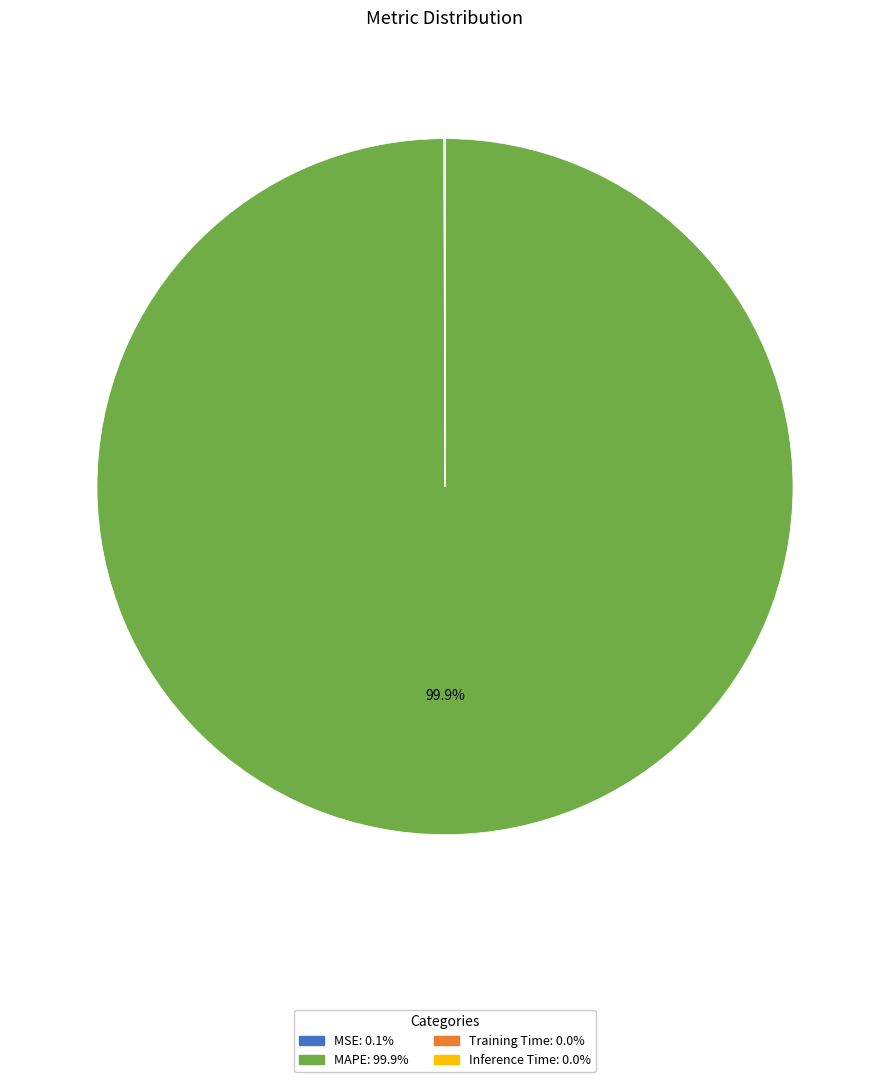

What percentage is NOT represented by MAPE?

0.1%